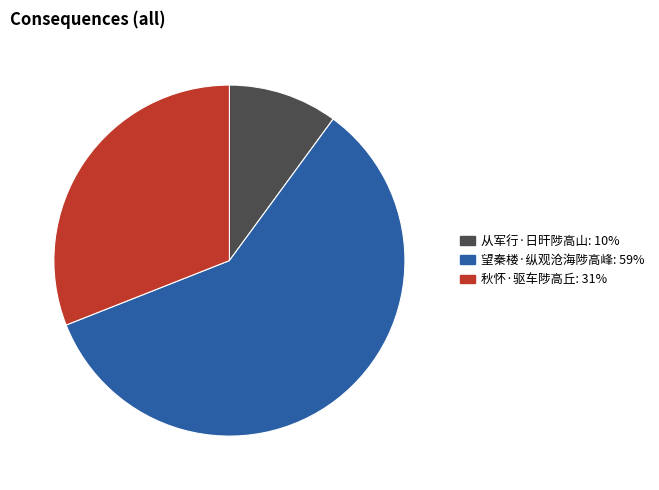

Which category has the smallest portion of the pie?

从军行·日旰陟高山